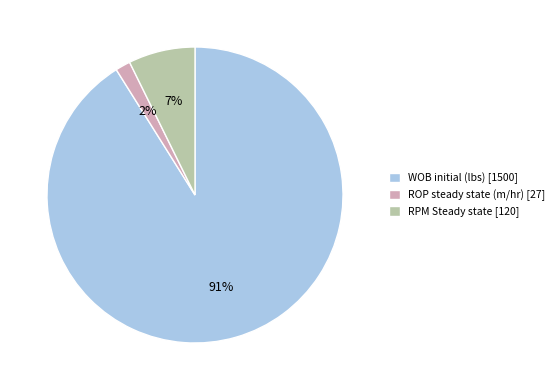

How many slices are in this pie chart?

3